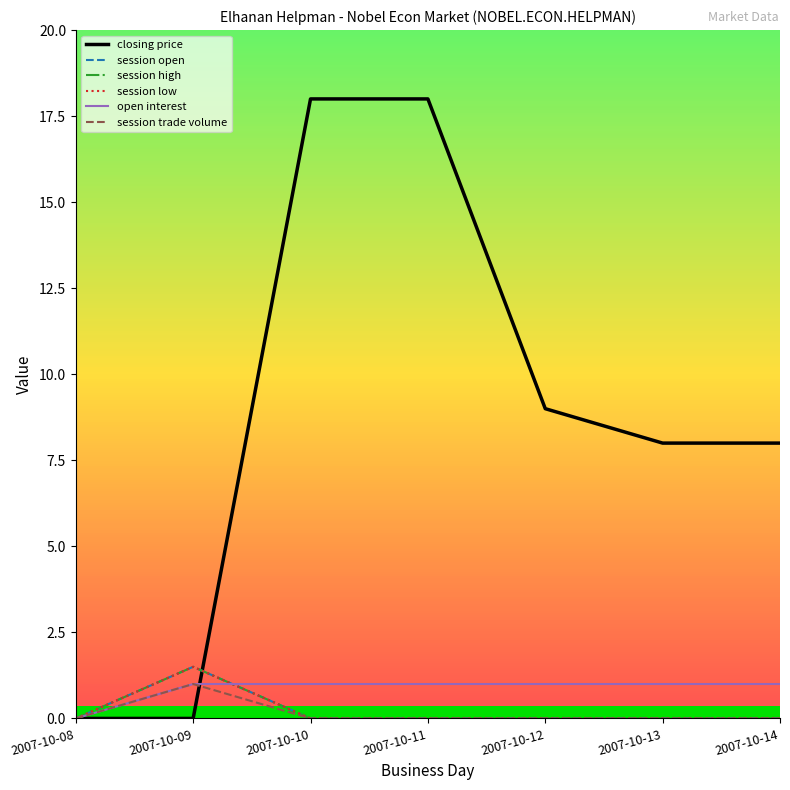

Is the value of session low at 2007-10-08 greater than the value of session trade volume at 2007-10-12?

No